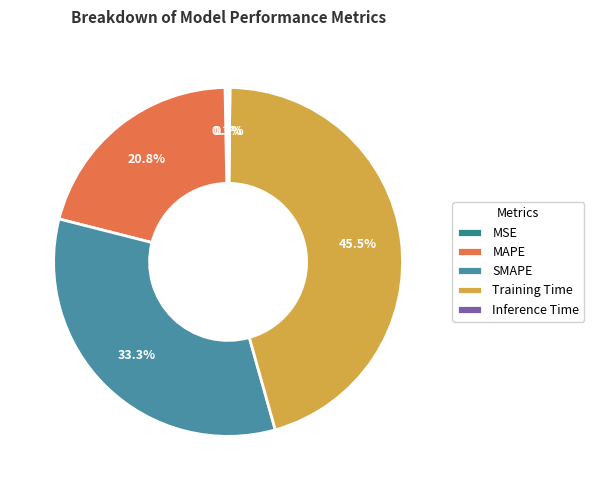

To the nearest percent, what is the combined percentage of Inference Time and MAPE?

21%